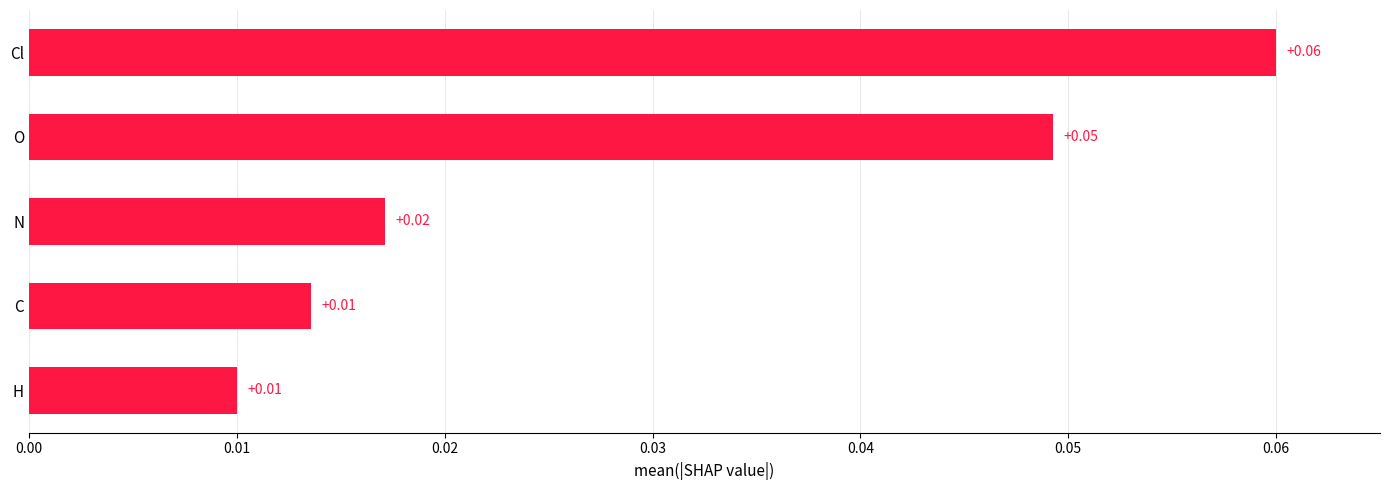

Between N and H, which is larger?

N